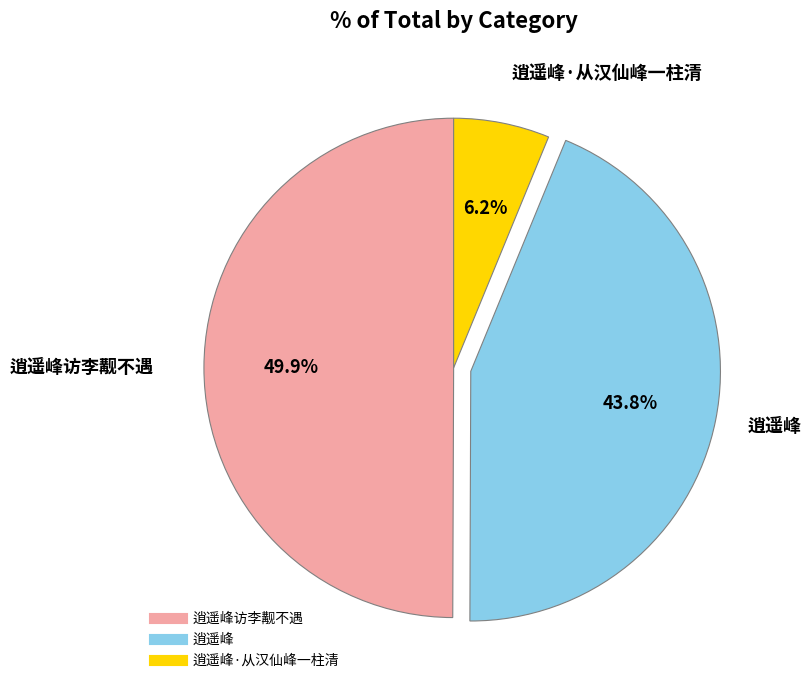

Which slice is the largest?

逍遥峰访李觏不遇